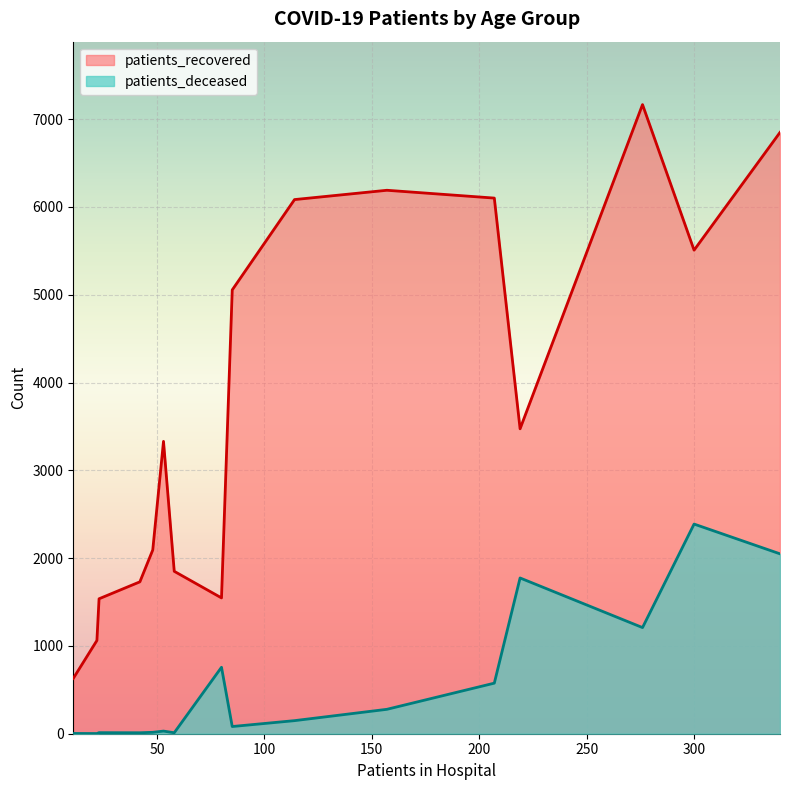

Which series has the widest spread of values?

patients_recovered